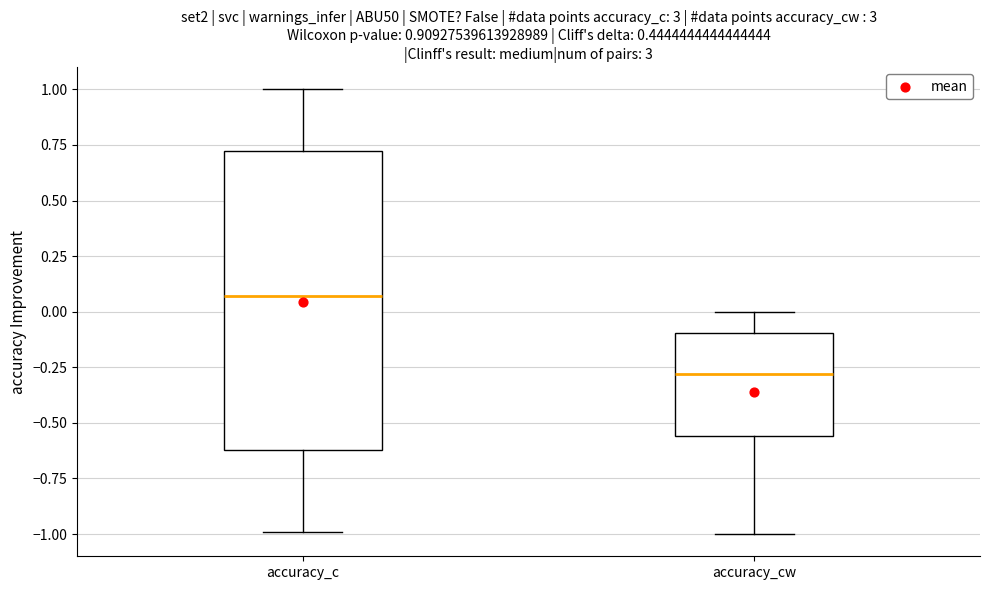

Which box's median line is the lowest?

accuracy_cw